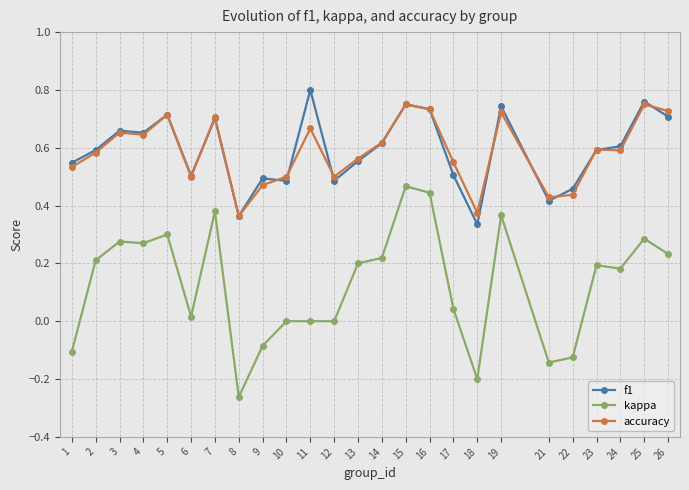

Which series changed the most between 18 and 26?

kappa